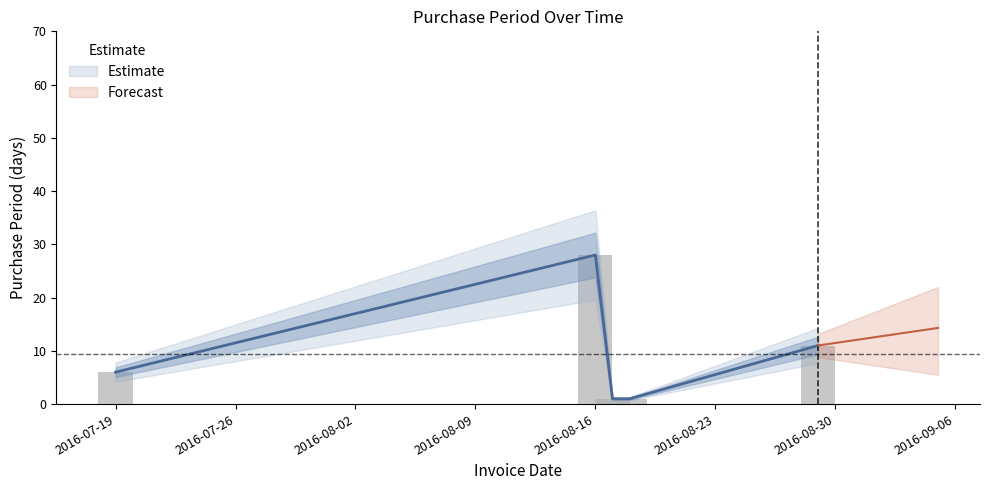

What is the maximum value shown in the chart?

28